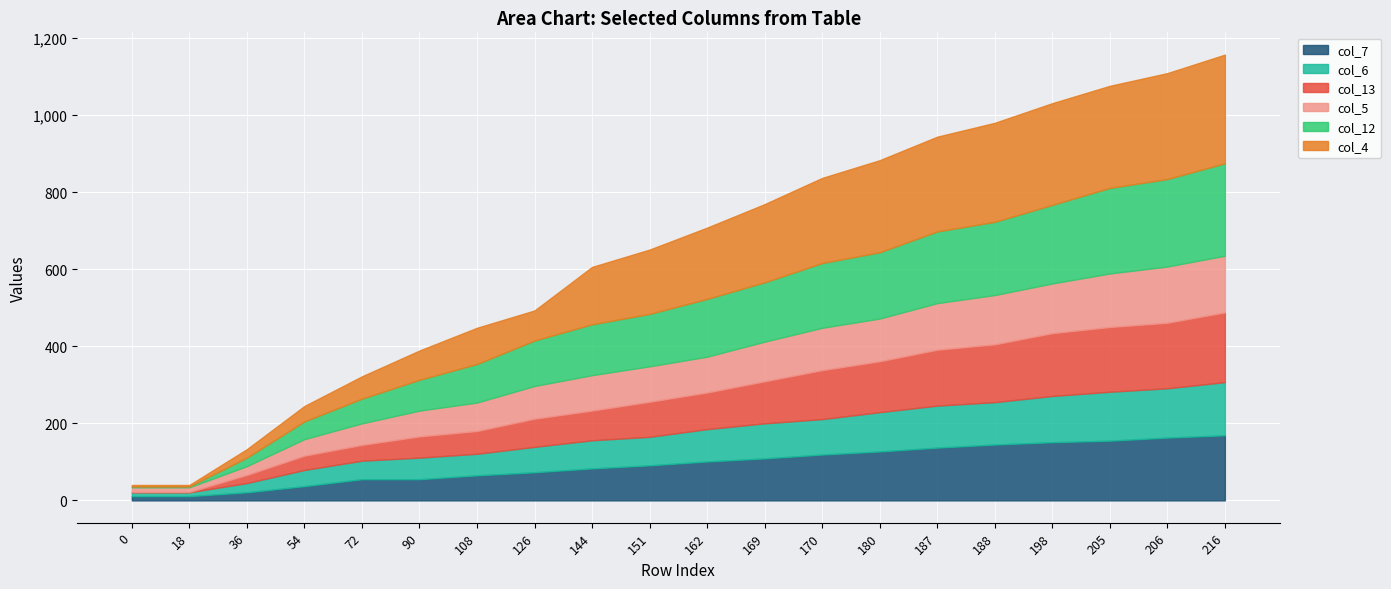

True or false: col_4 has more than 0 points higher than both neighbors.

True